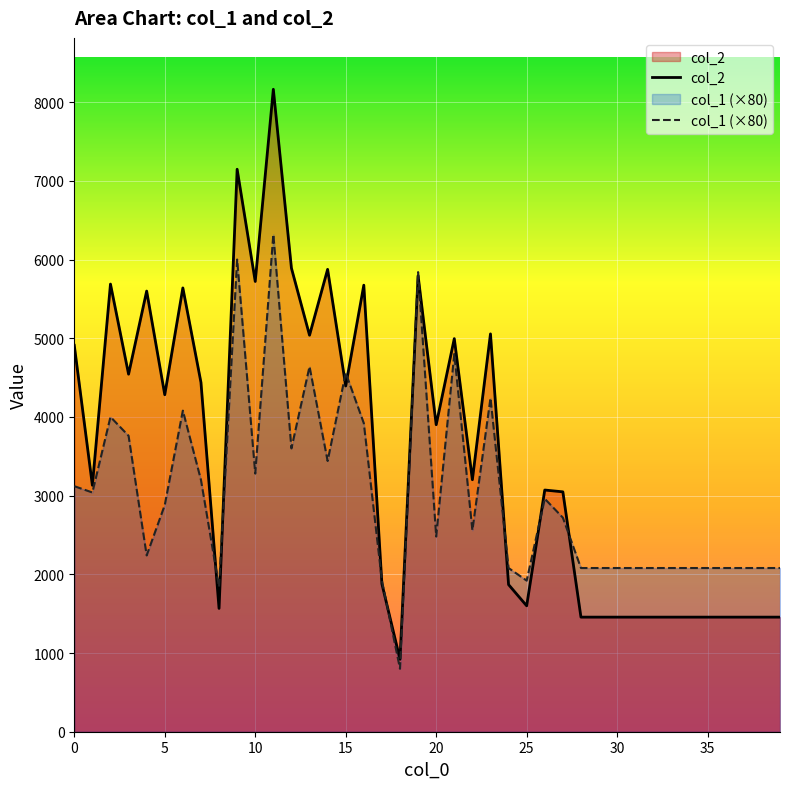

Reading left to right, extract all data points from this chart.

col_2: 4910	3131	5688	4543	5599	4282	5639	4439	1567	7147	5721	8163	5891	5038	5875	4393	5674	1879	920	5795	3901	4995	3202	5055	1869	1600	3071	3048	1456	1456	1456	1456	1456	1456	1456	1456	1456	1456	1456	1456
col_1: 3120	3040	4000	3760	2240	2880	4080	3200	1840	6000	3280	6320	3600	4640	3440	4560	3920	1920	800	5840	2480	4800	2560	4240	2080	1920	2960	2720	2080	2080	2080	2080	2080	2080	2080	2080	2080	2080	2080	2080